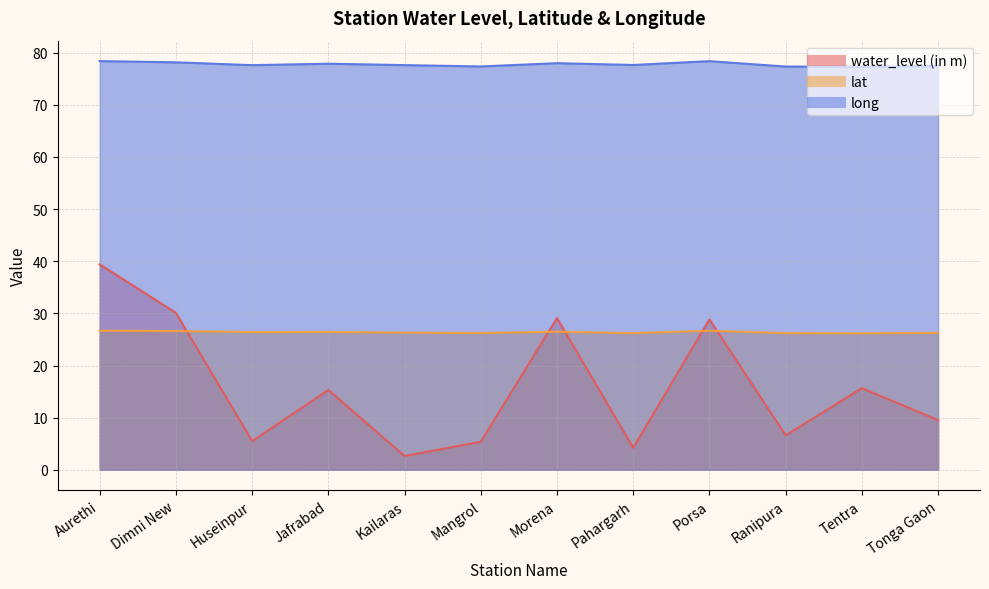

At which label is water_level (in m) closest to 21?

Tentra